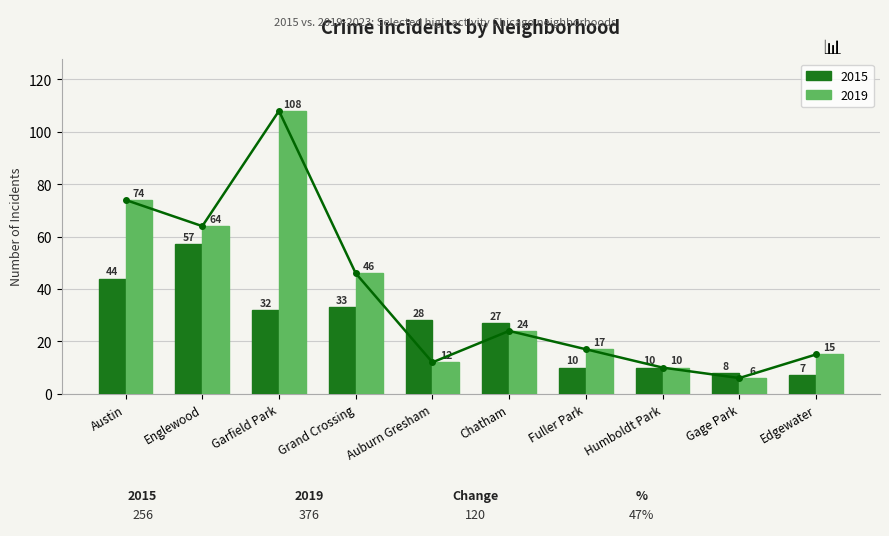

What is the label of the 8th bar from the right?

Garfield Park